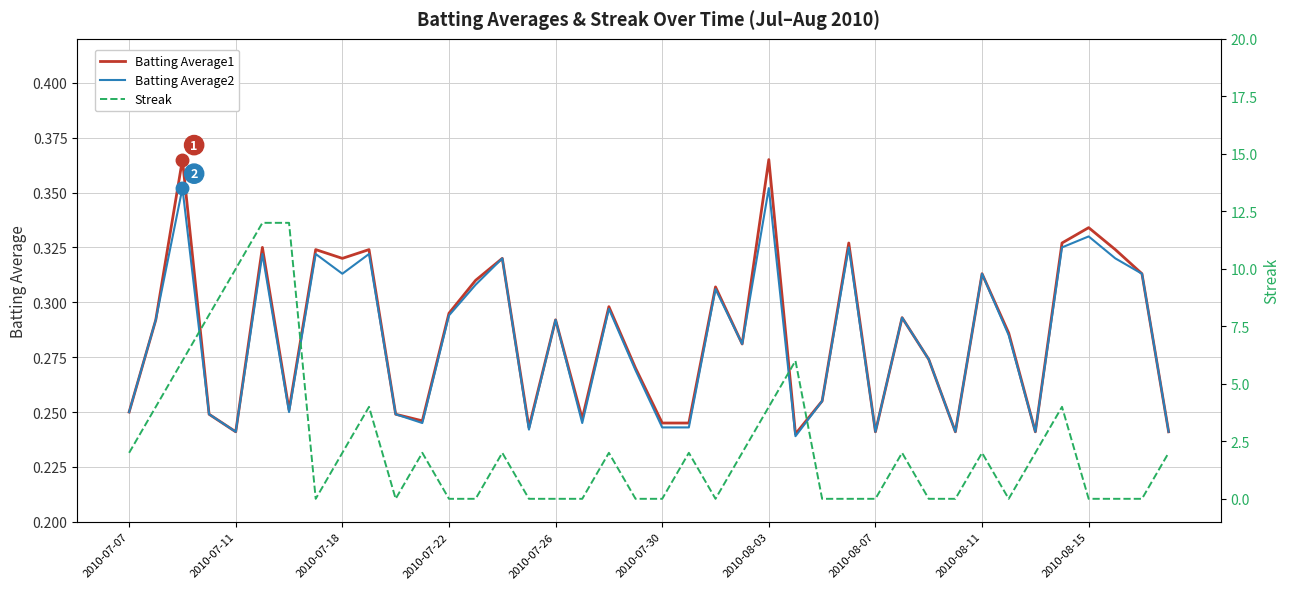

True or false: Batting Average2 and Batting Average1 intersect in this chart.

False